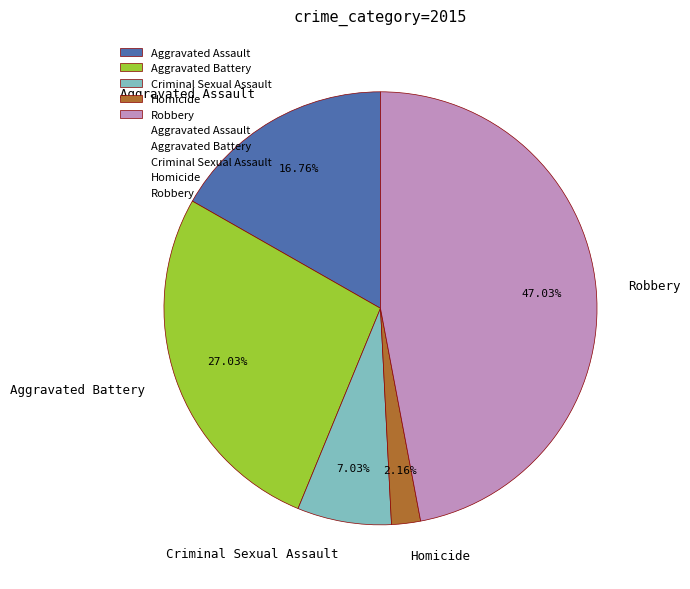

The Robbery slice represents 47% of the pie. True or false?

True